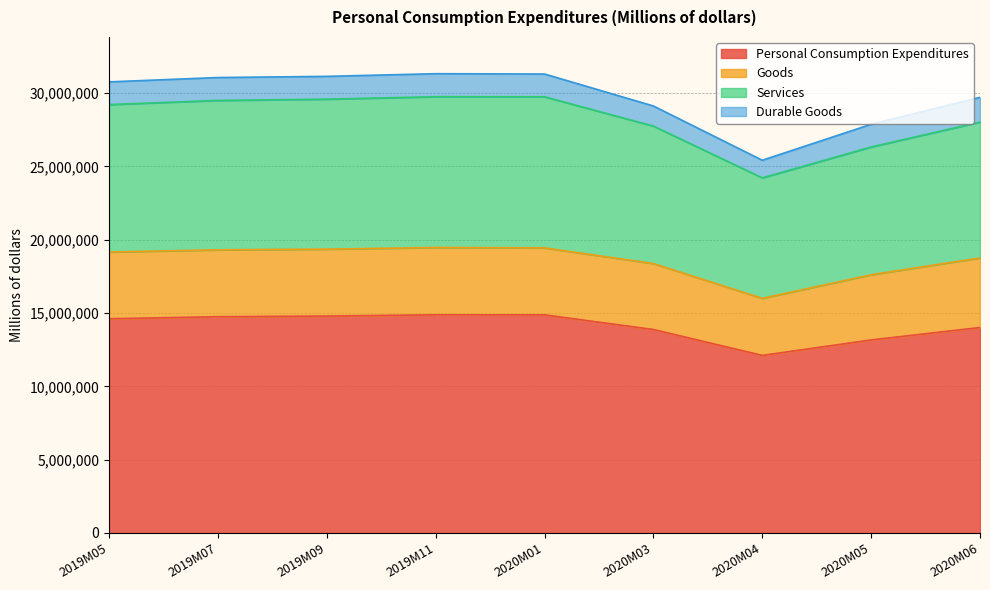

Where is Services nearest to the value 26992552?

2020M05